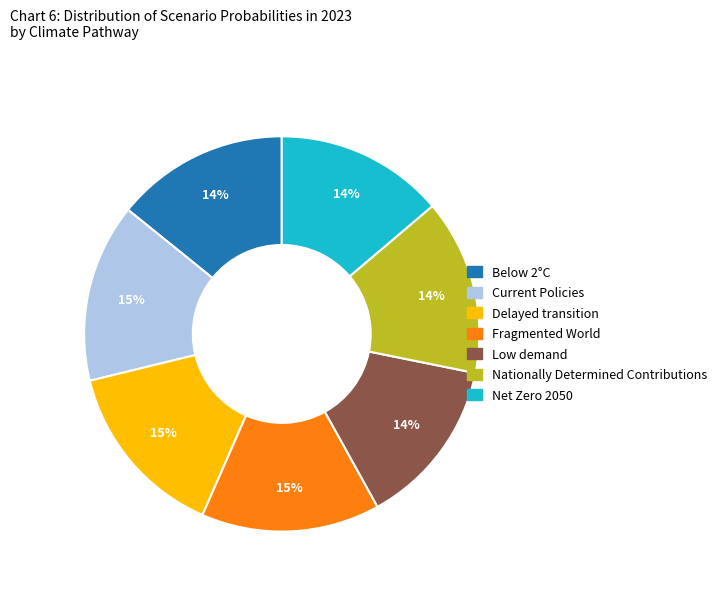

Do Low demand and Net Zero 2050 together represent more than half of the pie?

No